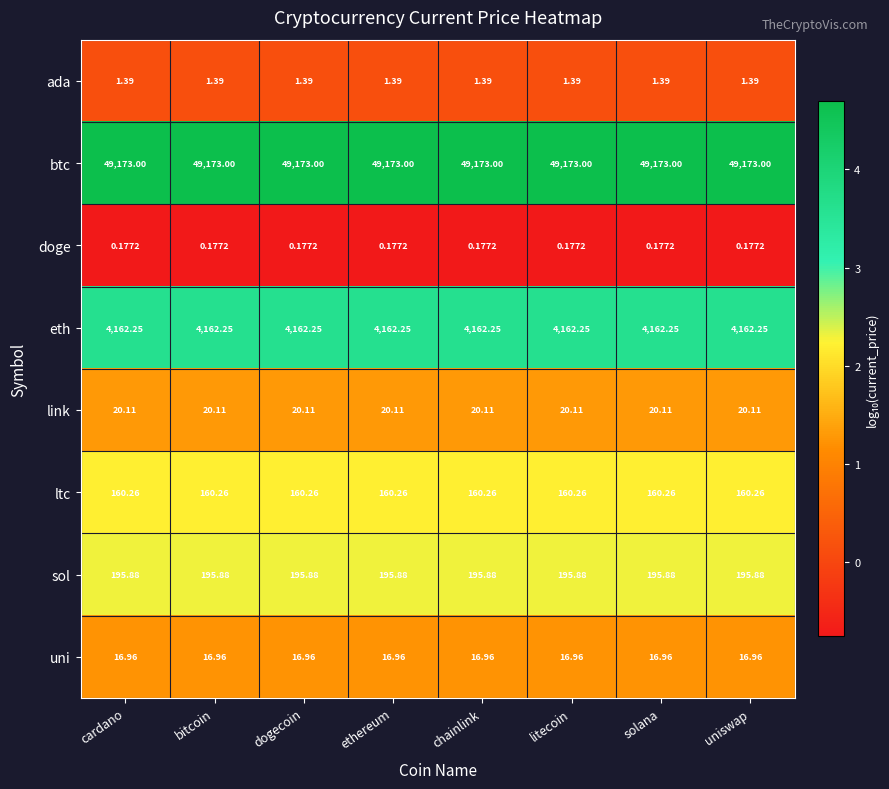

Rank the series by their maximum value, from highest to lowest.

btc, eth, sol, ltc, link, uni, ada, doge